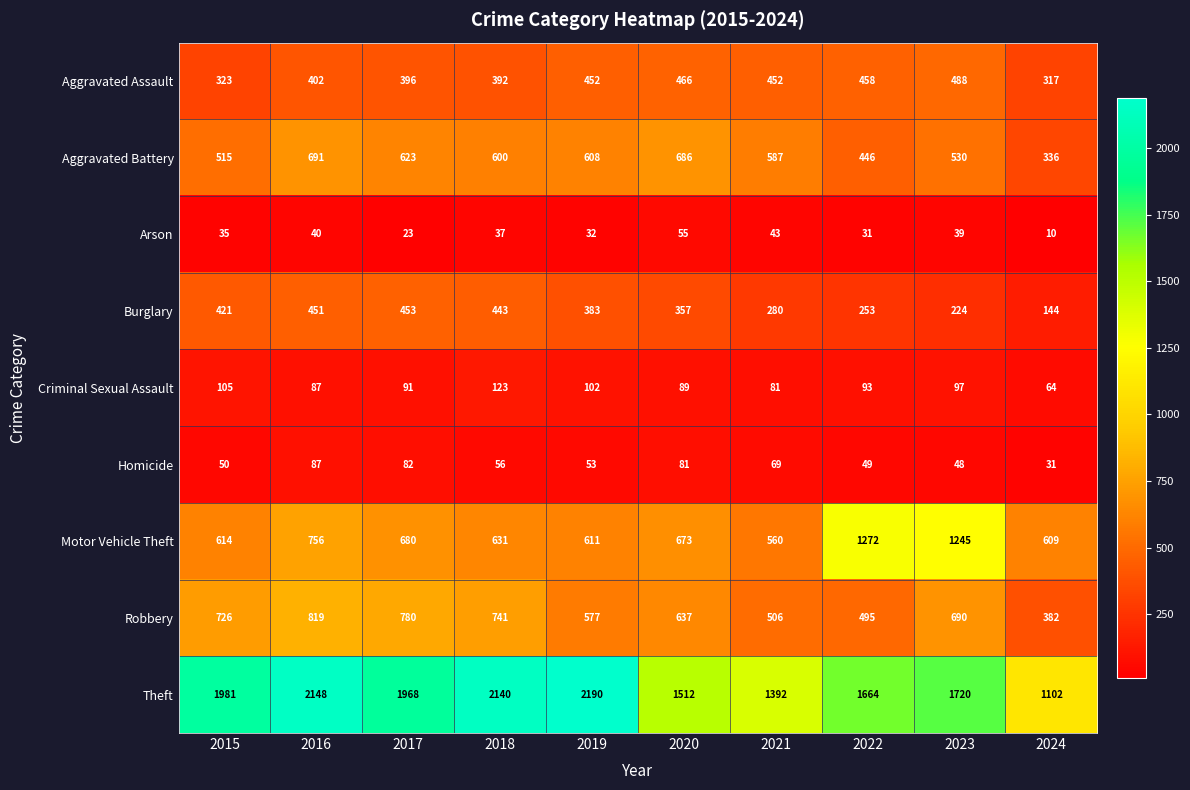

What is the sum of all Robbery values?

6353